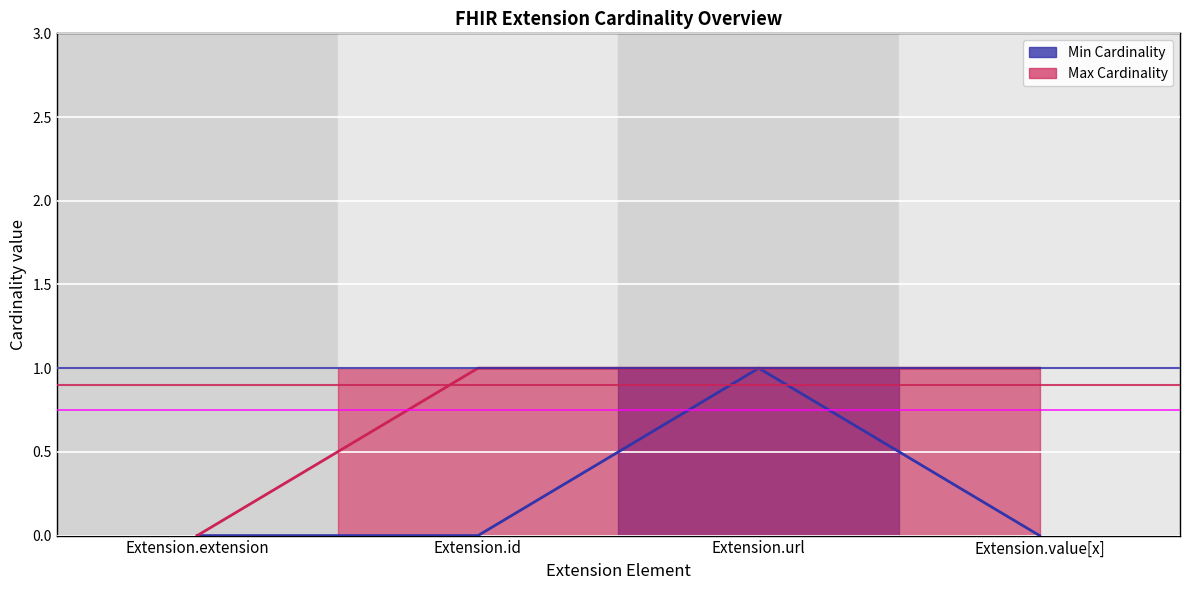

At how many categories does at least one series exceed 0?

3